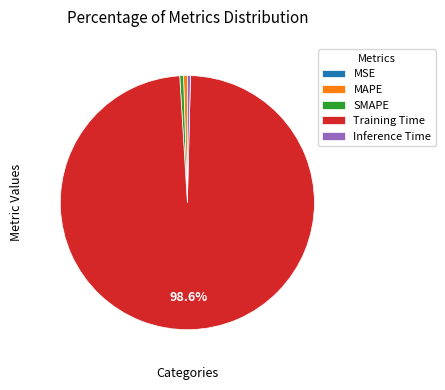

To the nearest percent, what is the combined percentage of Training Time and SMAPE?

99%